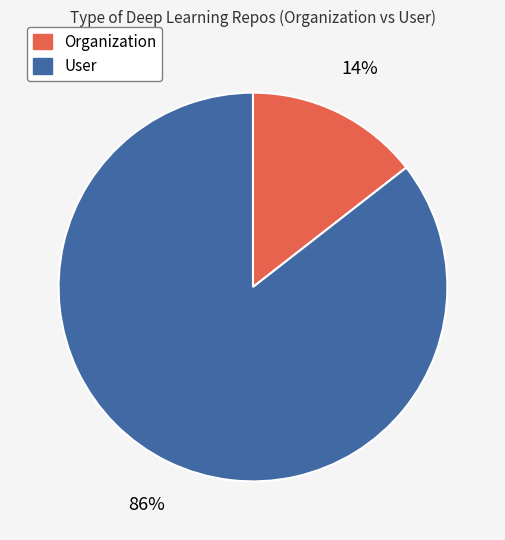

Which category has the biggest portion of the pie?

User